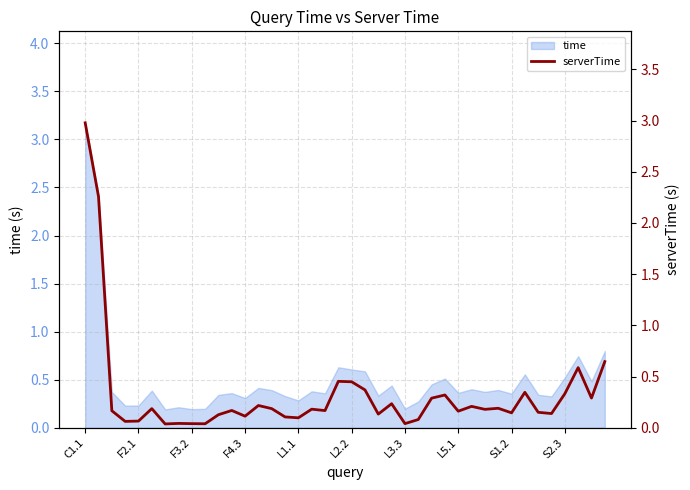

How many points are lower than both their immediate neighbors (excluding endpoints)?

13